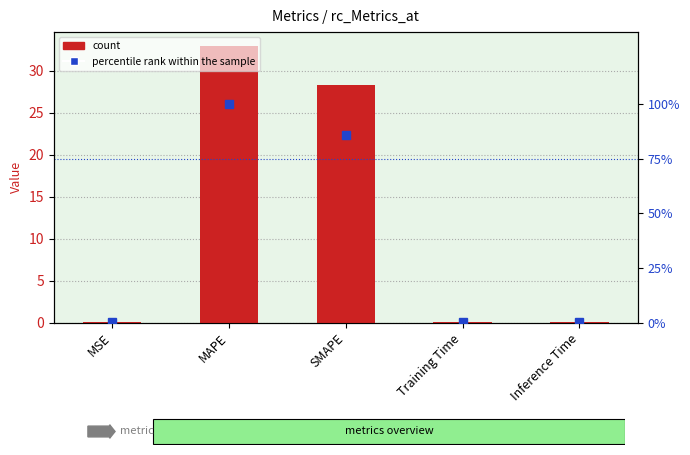

What is the value of the col_1 bar at the 3rd from the left?

28.3